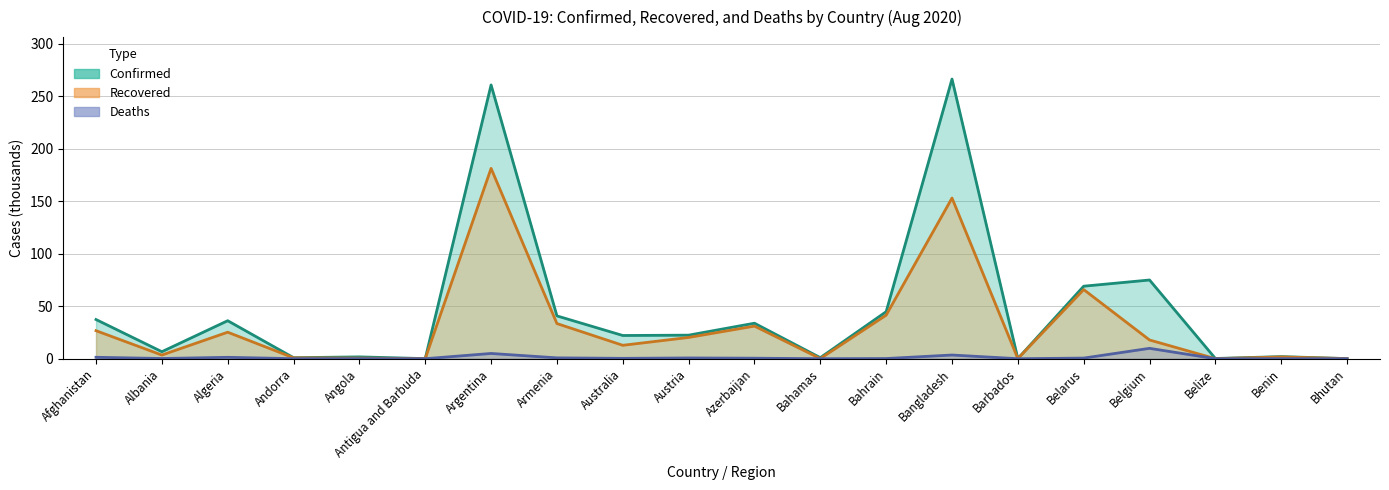

True or false: Confirmed has more than 2 interior local peaks.

True